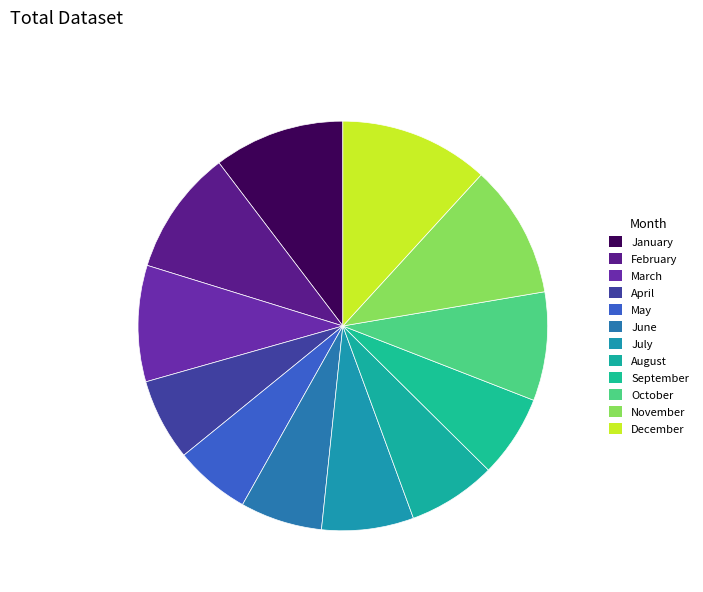

Count the number of slices in the pie.

12